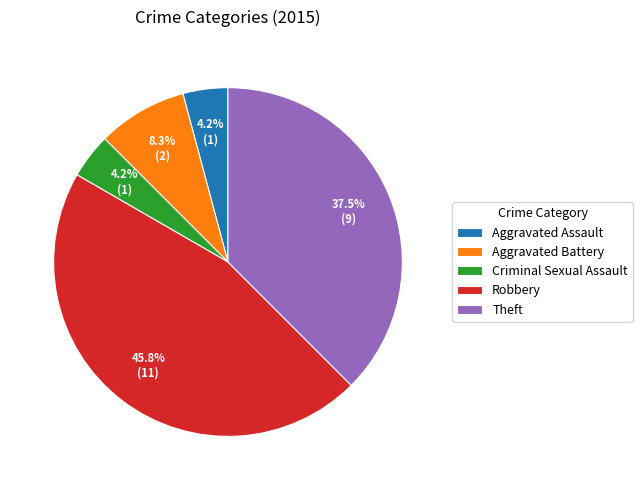

Which category has the biggest portion of the pie?

Robbery